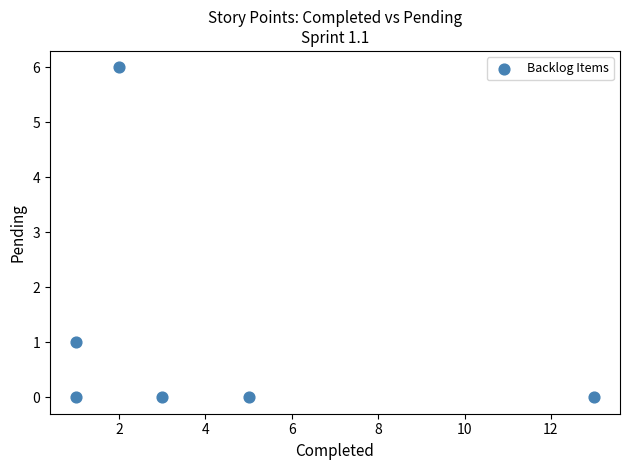

What is the range of Y values (max minus min)?

6